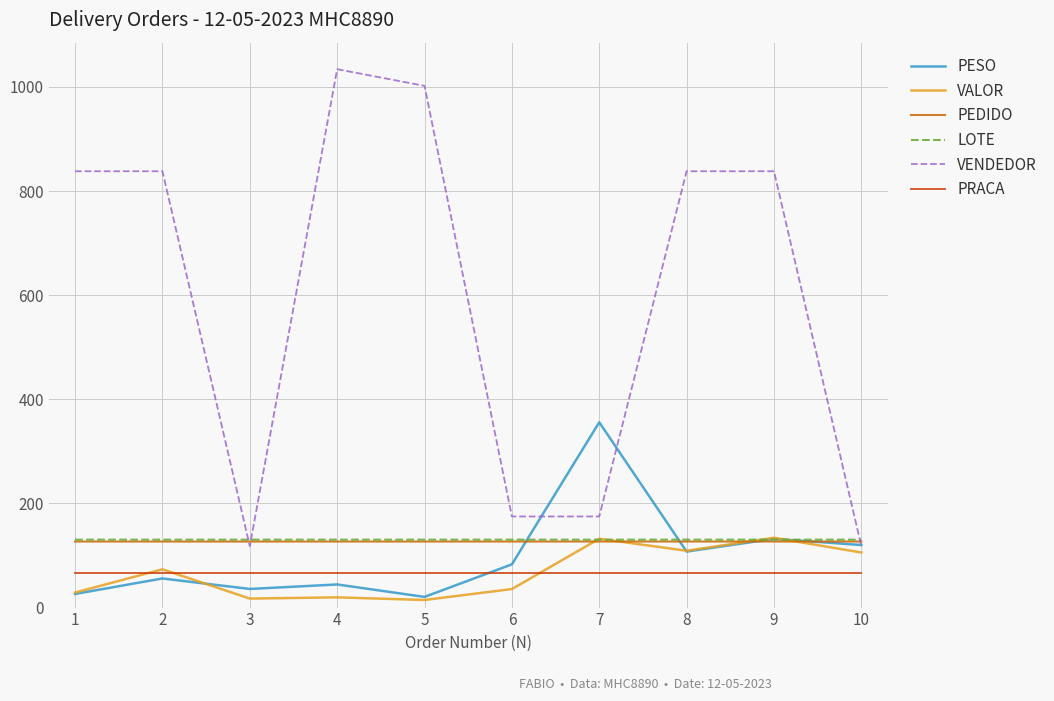

After their last crossing, which series has the higher values: VENDEDOR or PEDIDO?

PEDIDO